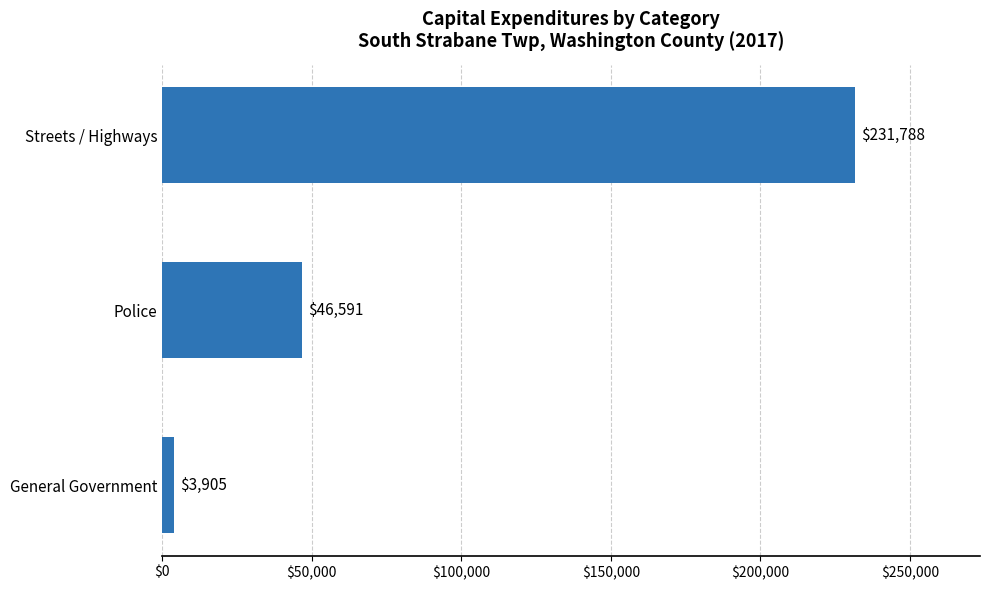

How many values are between 3905 and 231788?

3